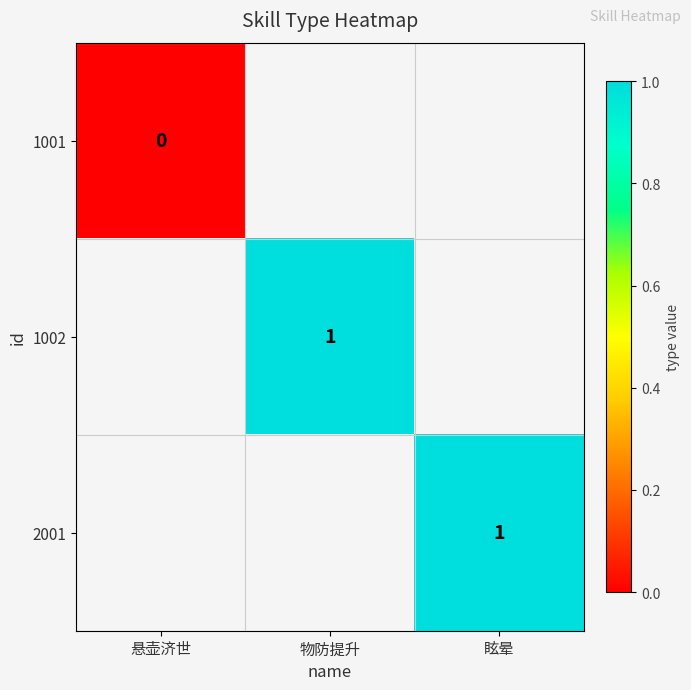

The 1002 series shows 2 at 物防提升. True or false?

False